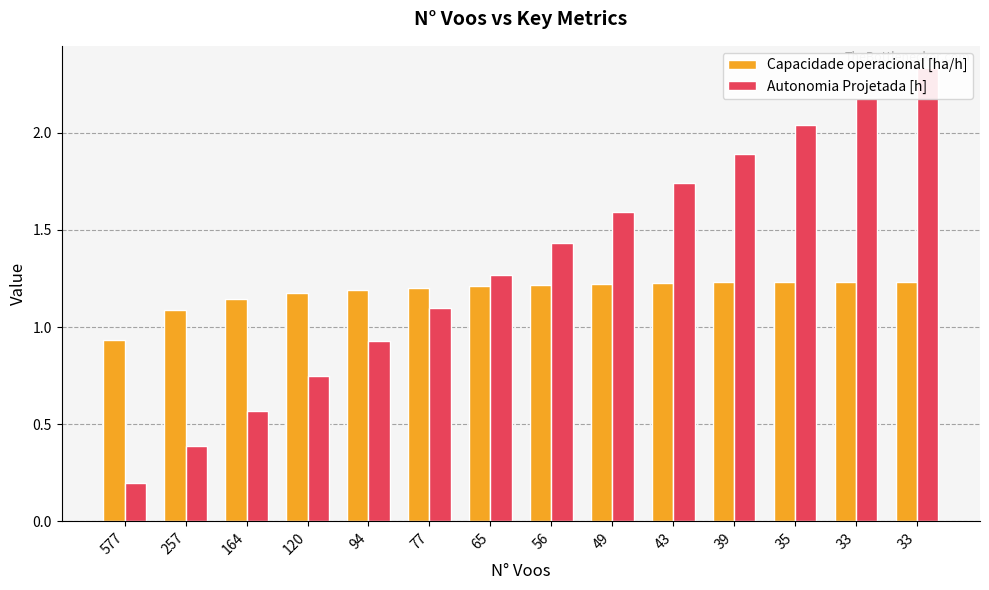

At which label is Capacidade operacional [ha/h] closest to 1?

577